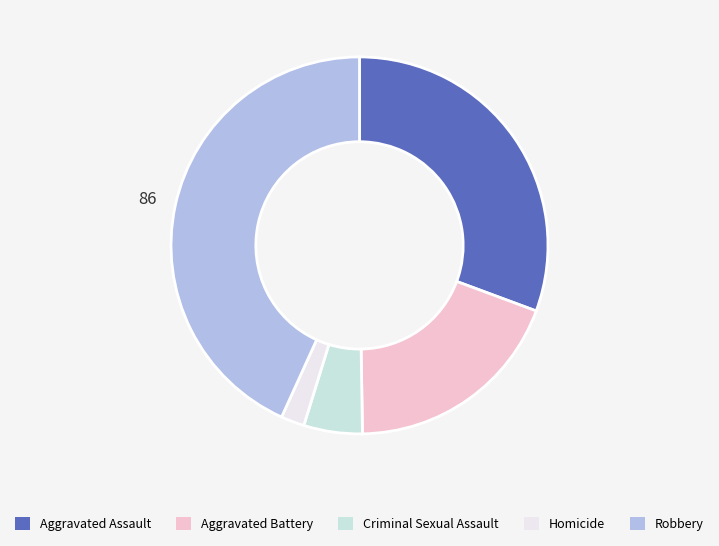

What is the smallest slice in the pie chart?

Homicide